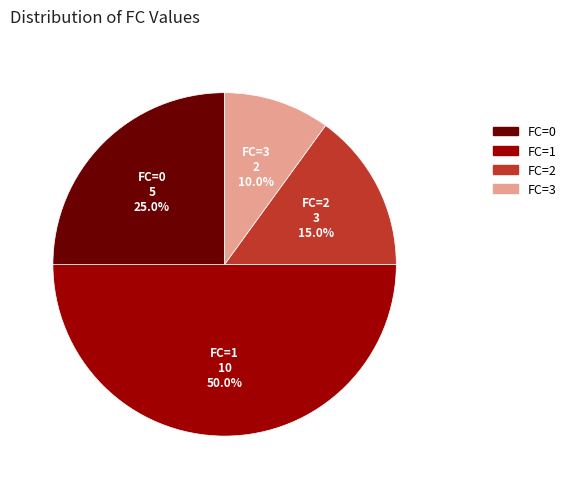

To the nearest percent, what is the average slice percentage?

25%